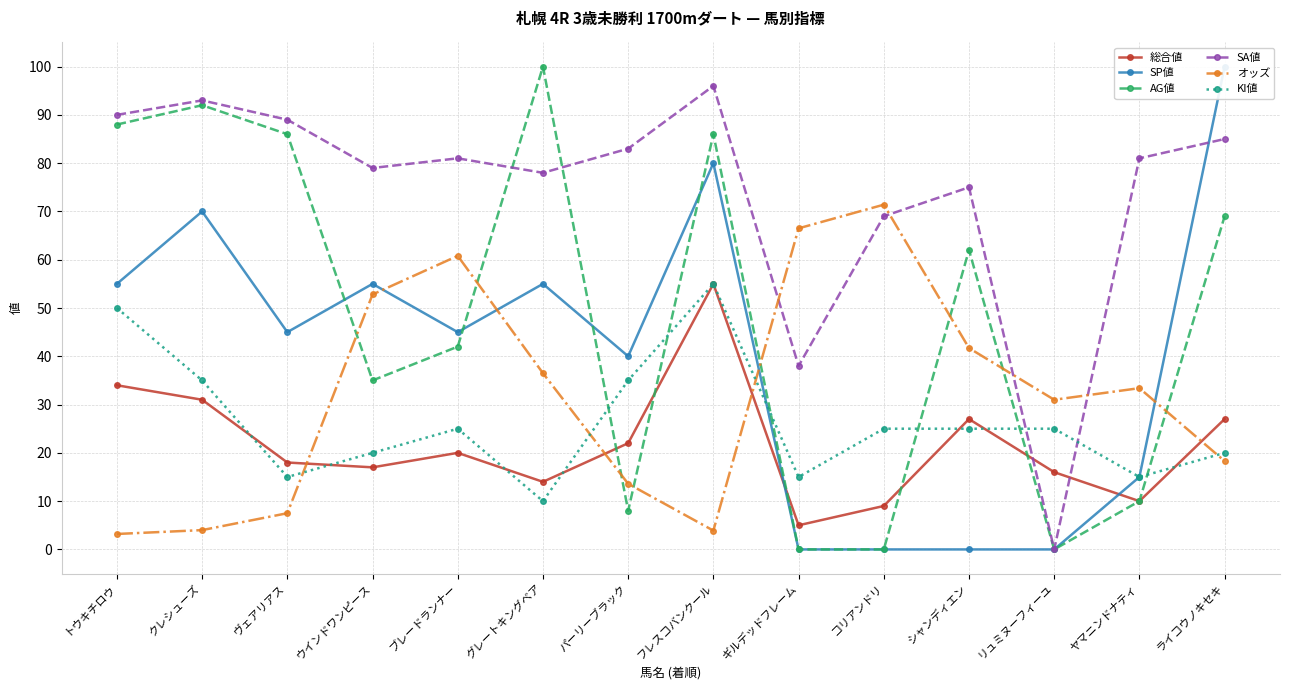

Between リュミヌーフィーユ and コリアンドリ, which is larger?

リュミヌーフィーユ